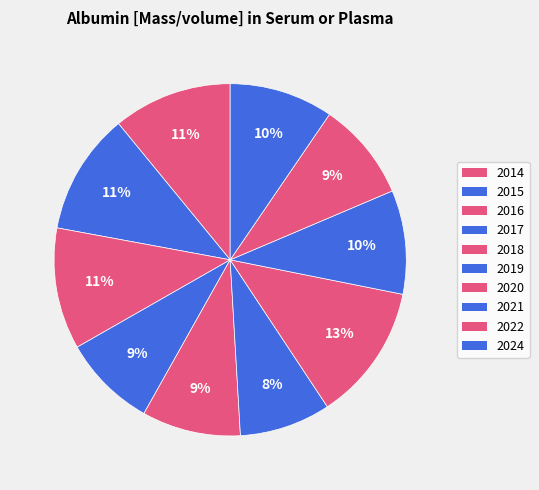

Is there any slice that represents more than half of the pie?

No